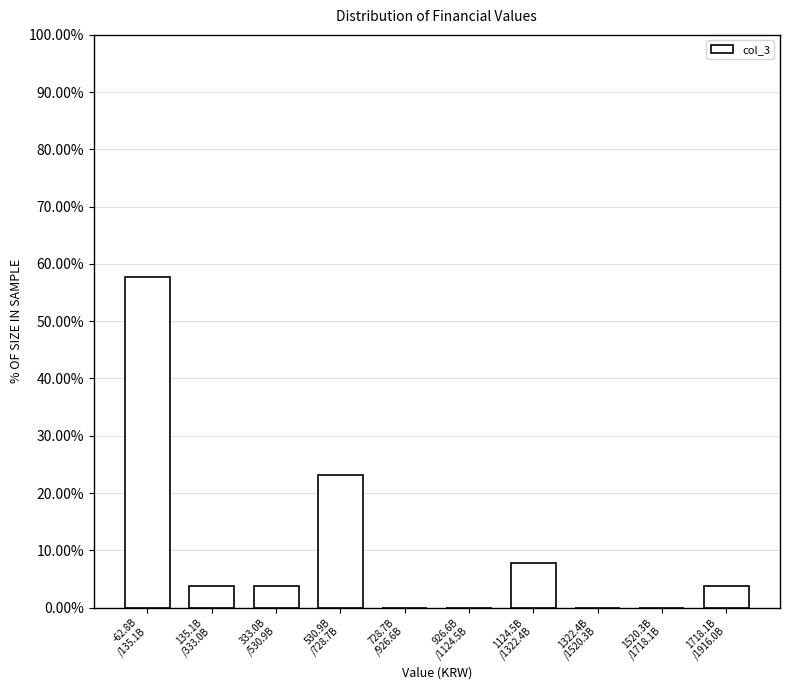

What is the sum of all values?

100.0